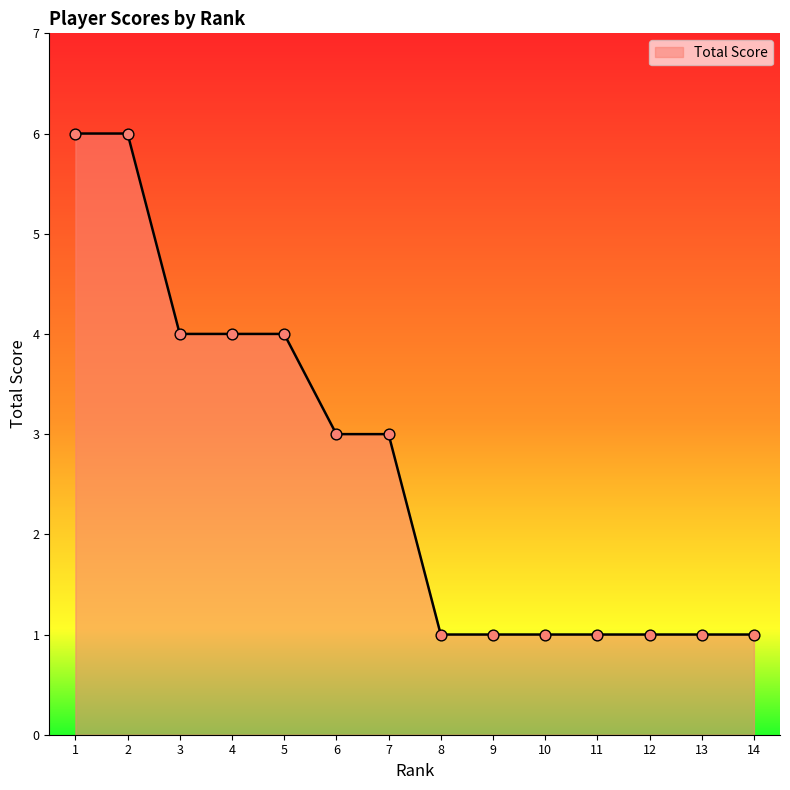

The value at 14 is 2. True or false?

False